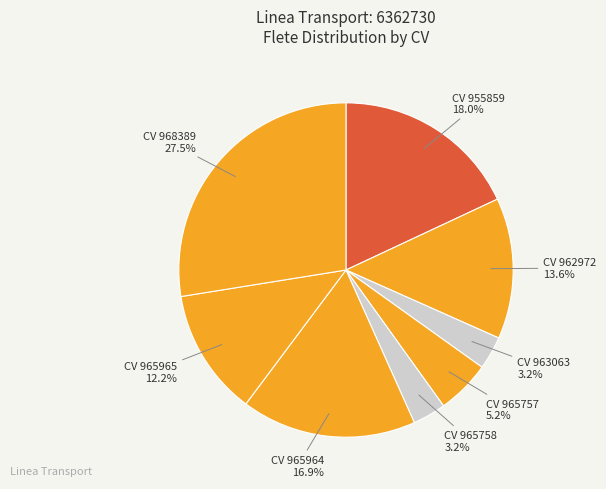

How many segments does this pie chart have?

8